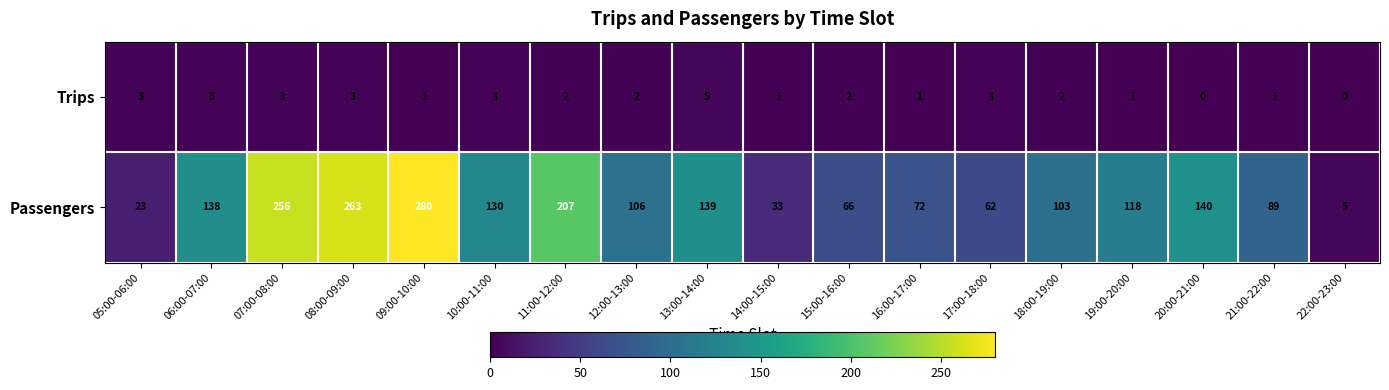

How many series are shown in this chart?

2